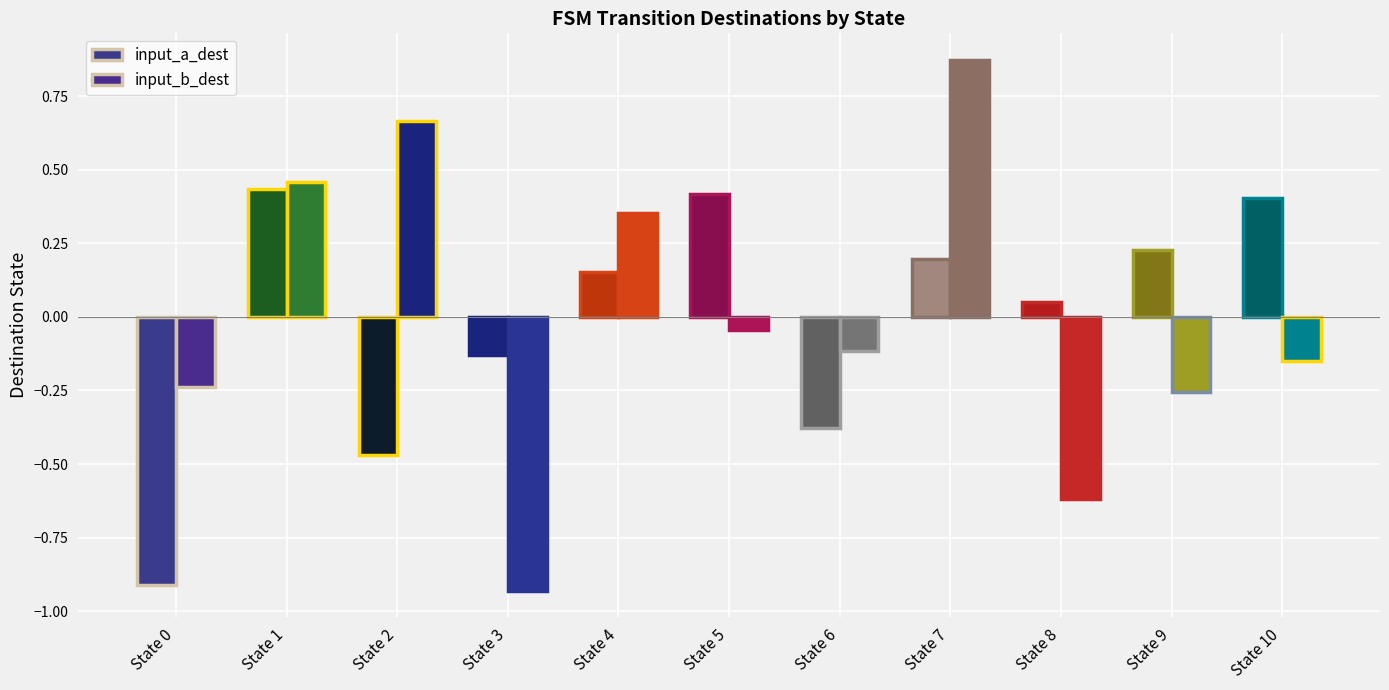

Where does the input_b_dest series first go above 0?

State 1